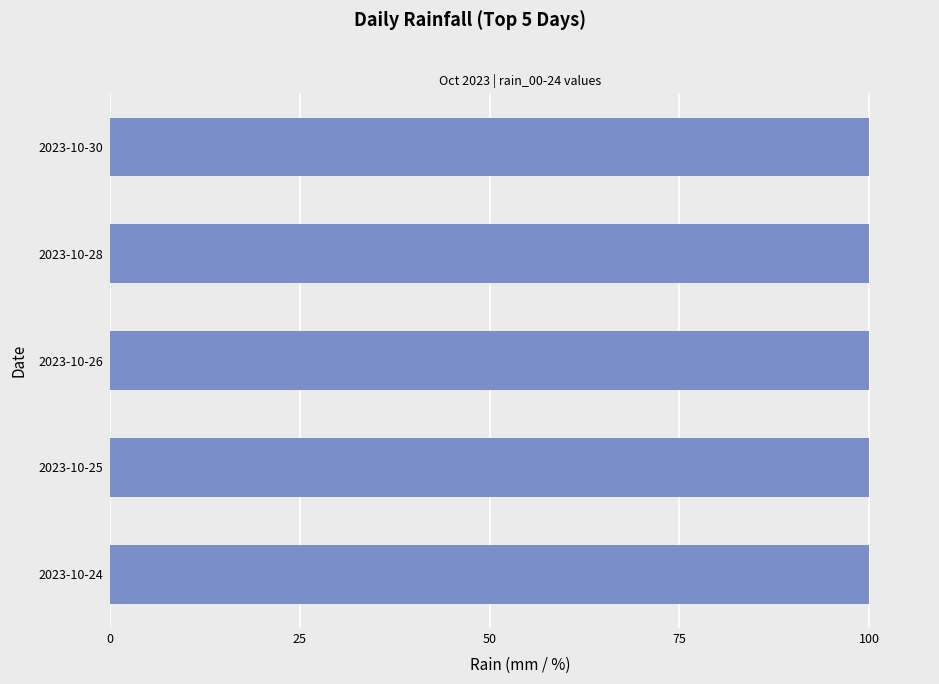

What is the greatest value displayed?

100